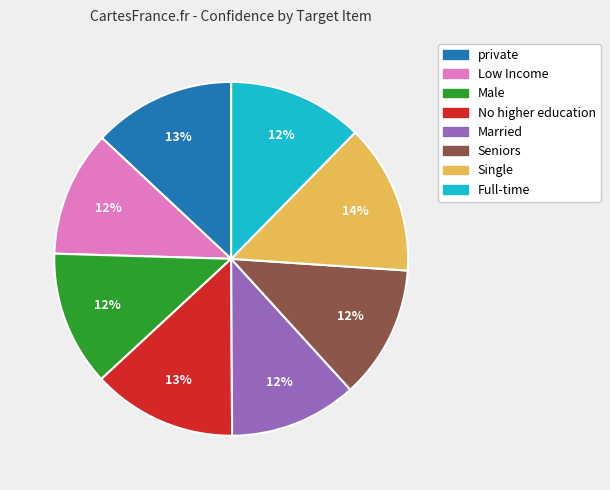

Which has a higher value, Full-time or private?

private